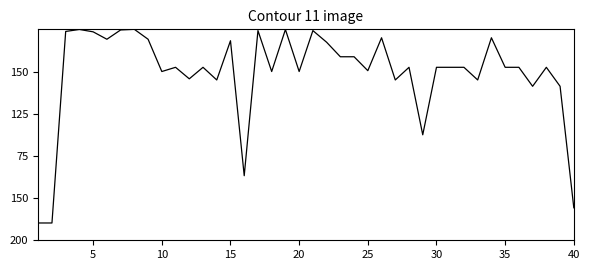

Does the chart display data point markers on the line(s)?

No